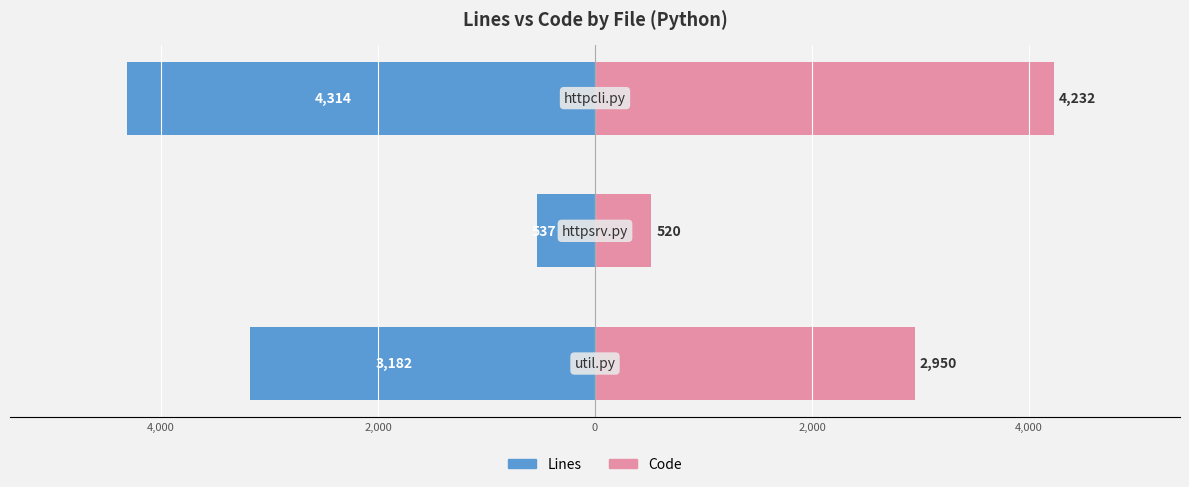

What are all the series names shown in the legend?

Lines, Code